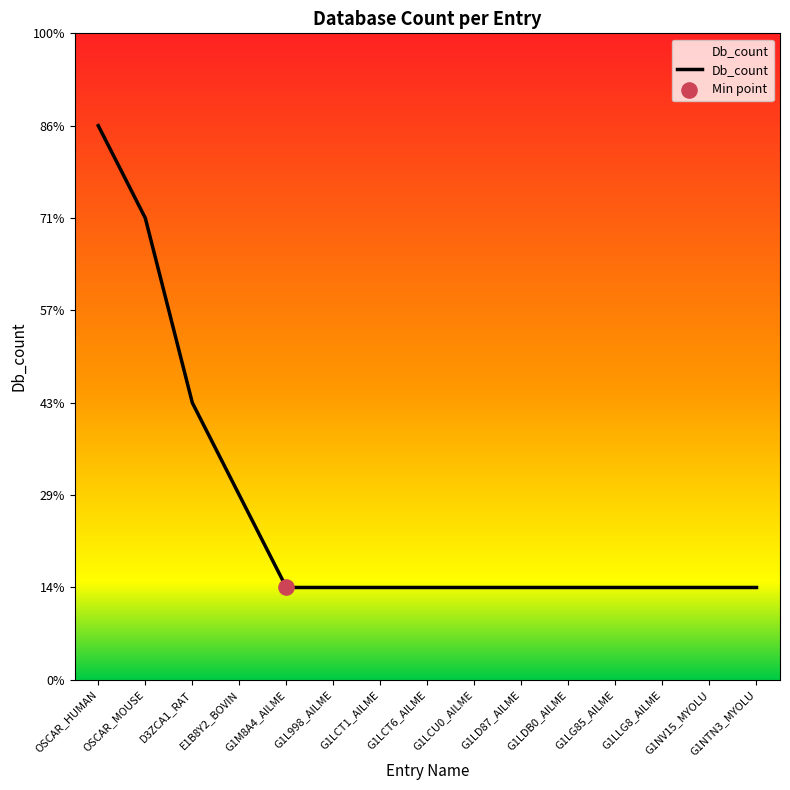

Is this an area chart (filled region under the line)?

Yes